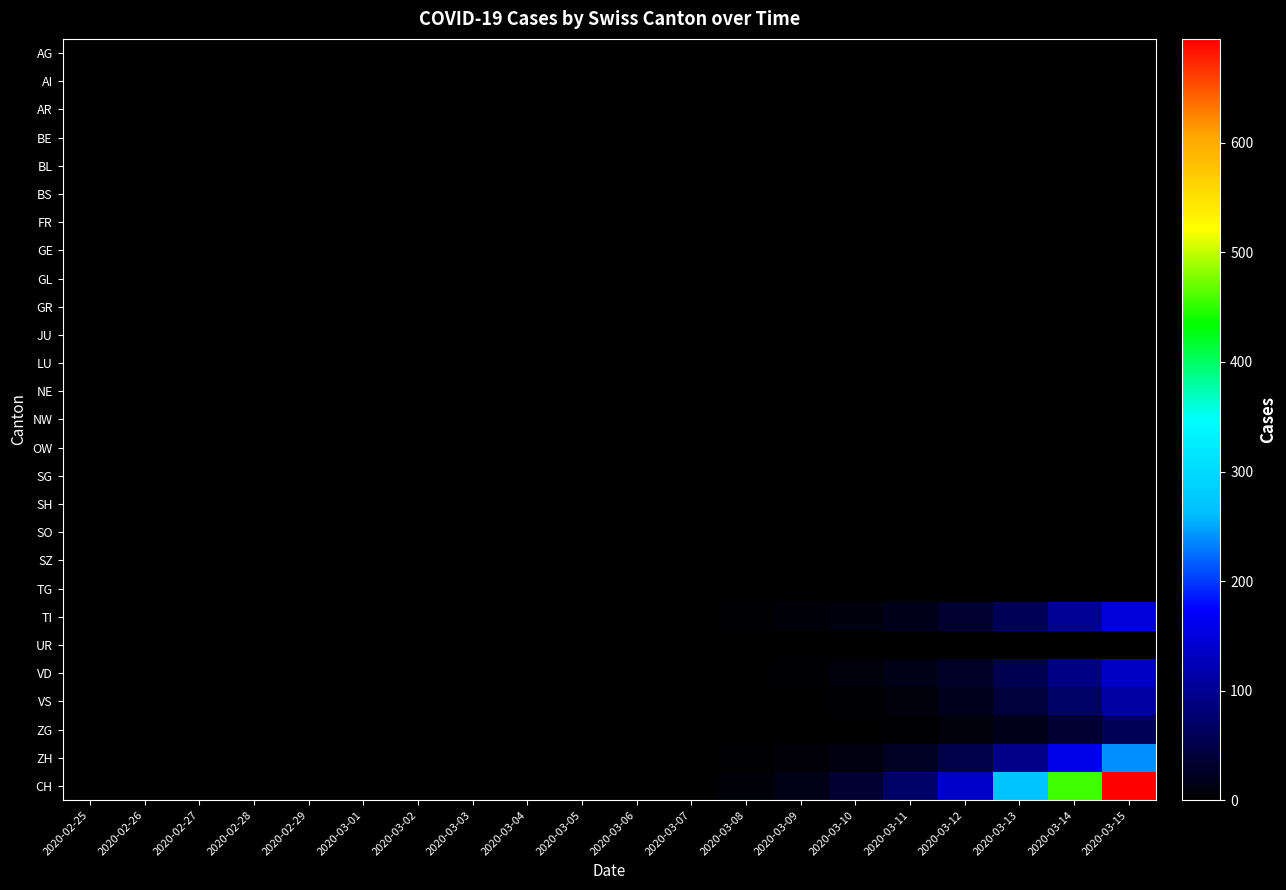

Count the number of categories in the chart.

20